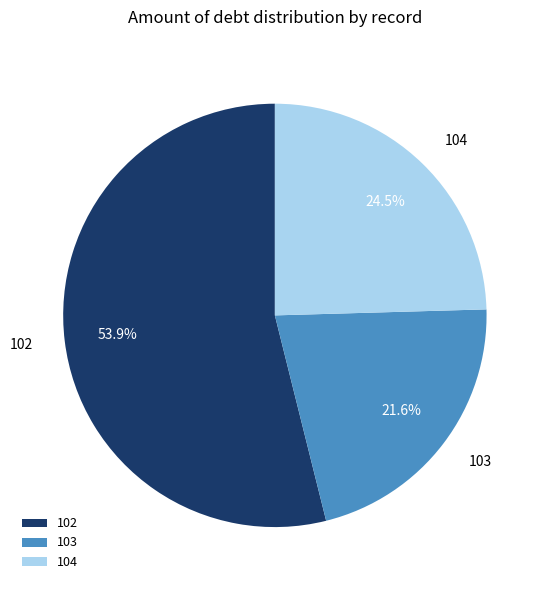

Rank the categories by value from highest to lowest.

102, 104, 103